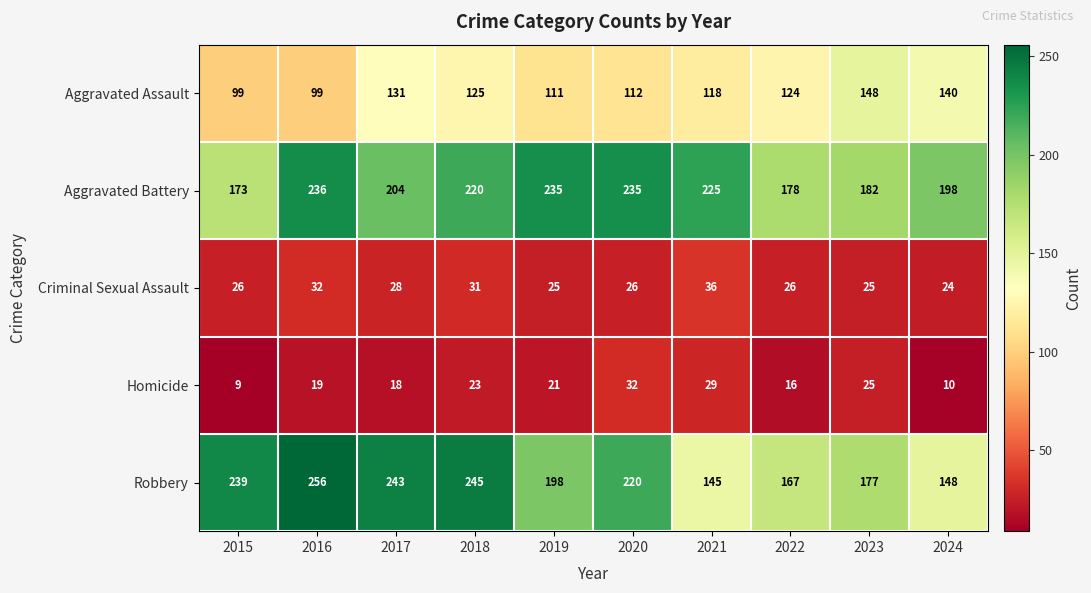

What is the total value across all series at 2017?

624